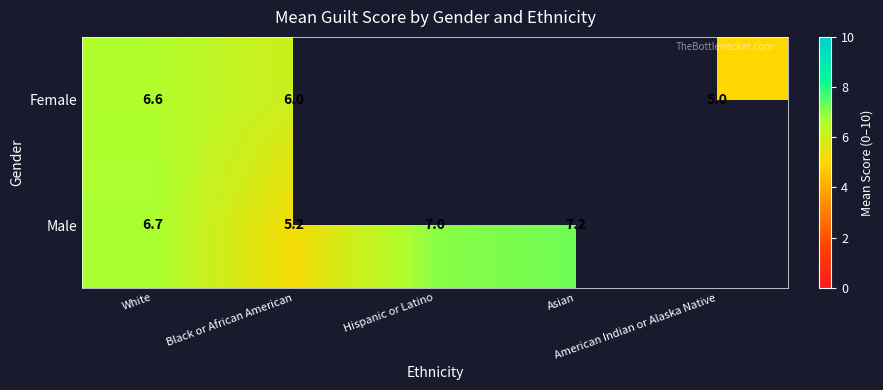

At how many categories does at least one series exceed 7?

1